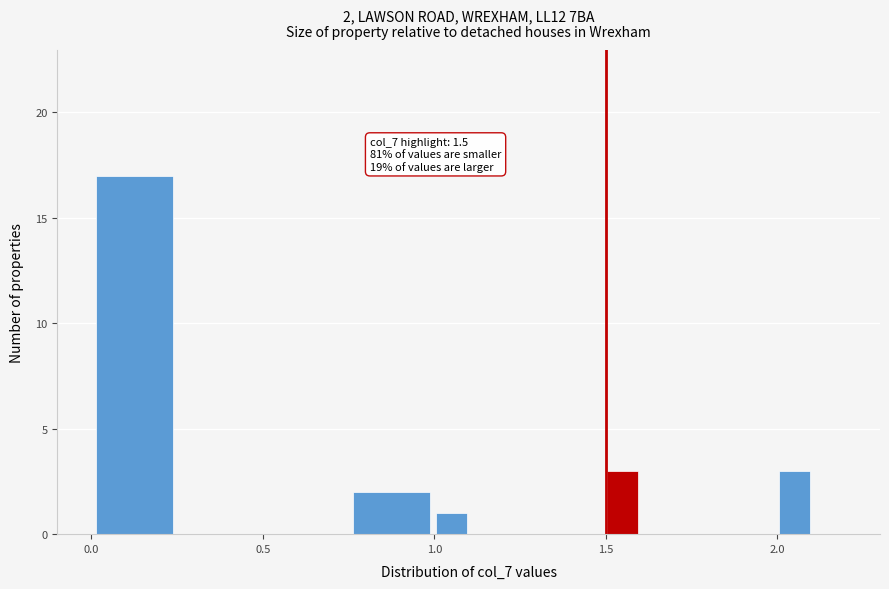

Around what value on the x-axis is the tallest bar? Give the approximate position of its centre, as read against the axis.

0.15